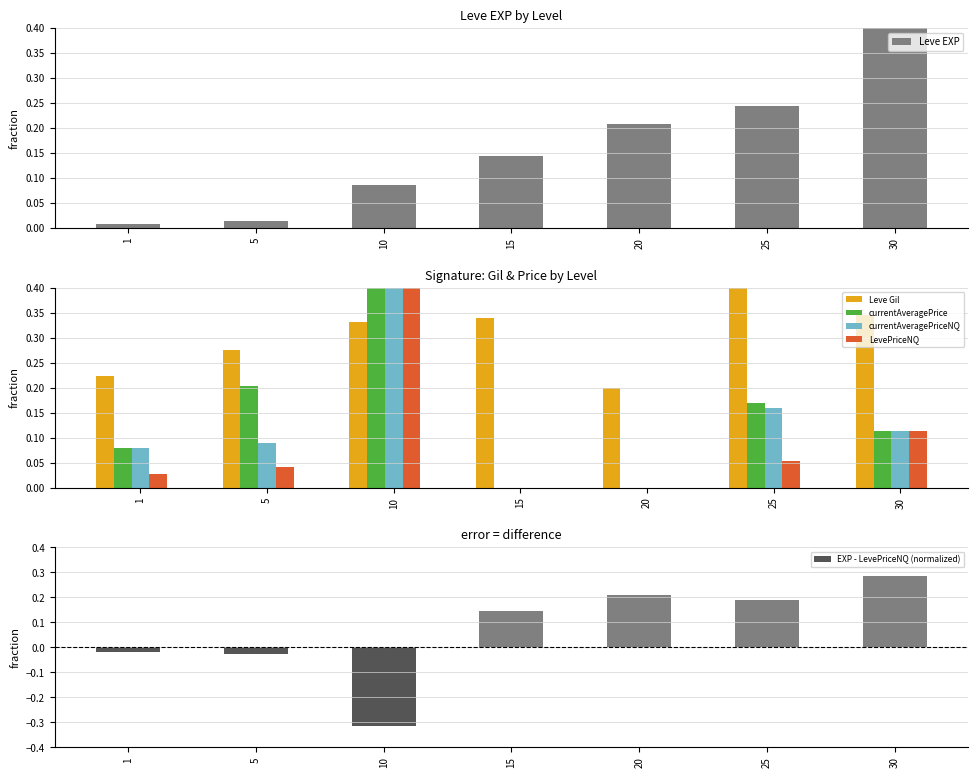

Which category has the highest value in the currentAveragePrice series?

10